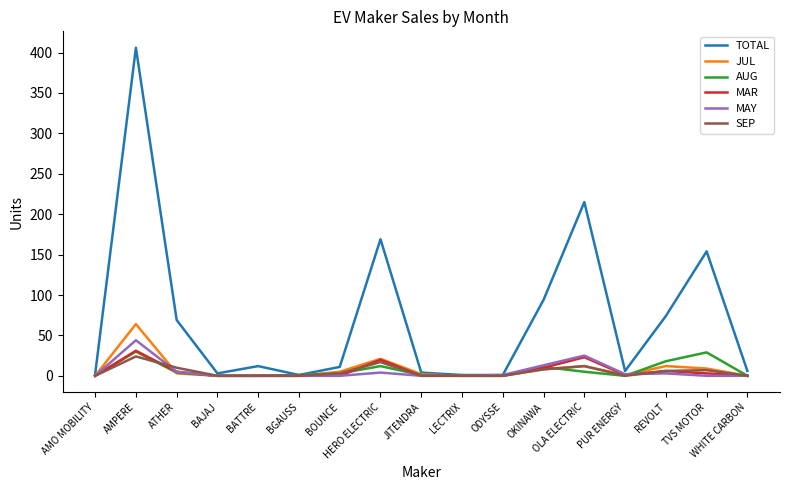

Which category has the highest value in the MAY series?

AMPERE